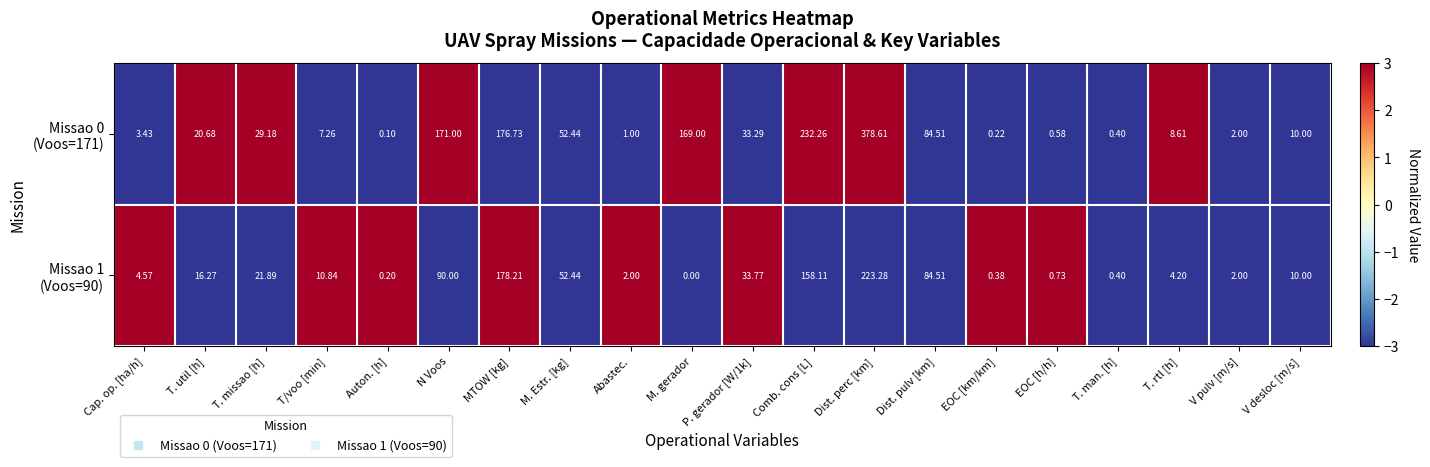

Which category has the lowest value across all series?

M. gerador